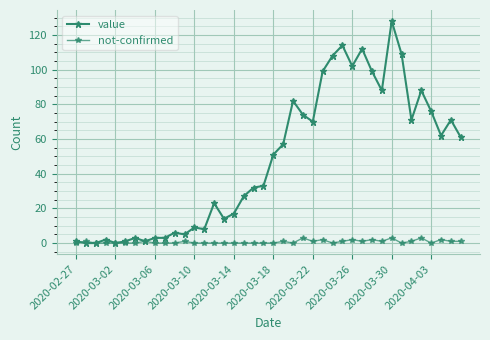

Which series has the largest range (max minus min)?

value